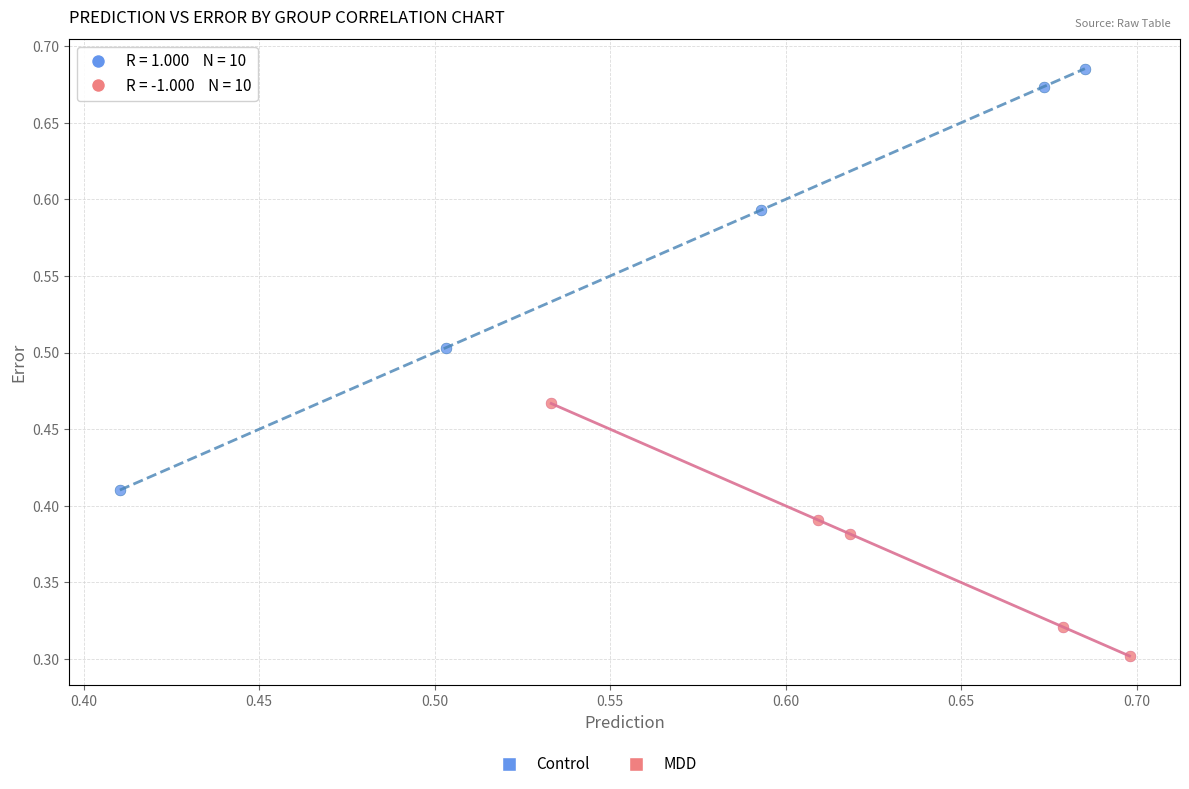

Which series has the largest Y range (max minus min)?

Control